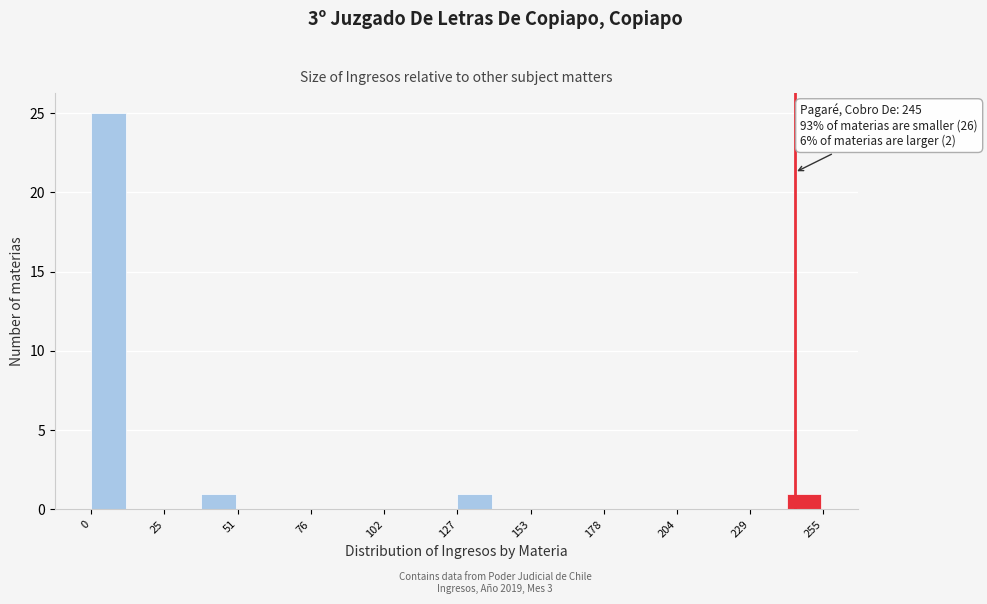

Read against the x-axis, roughly where is the centre of the tallest bar?

5